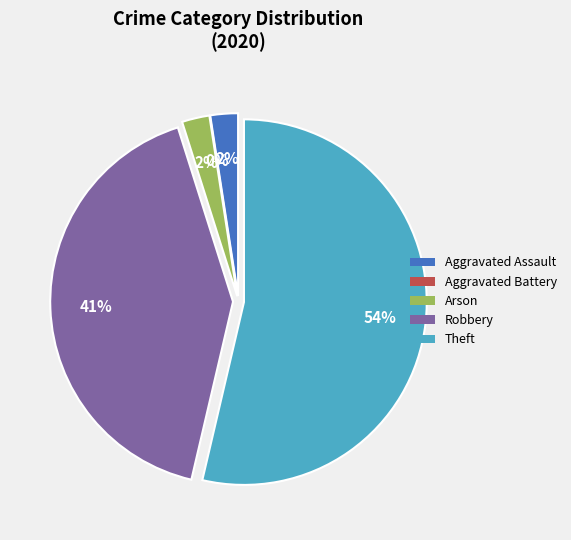

To the nearest percent, what is the combined percentage of Aggravated Battery and Robbery?

41%